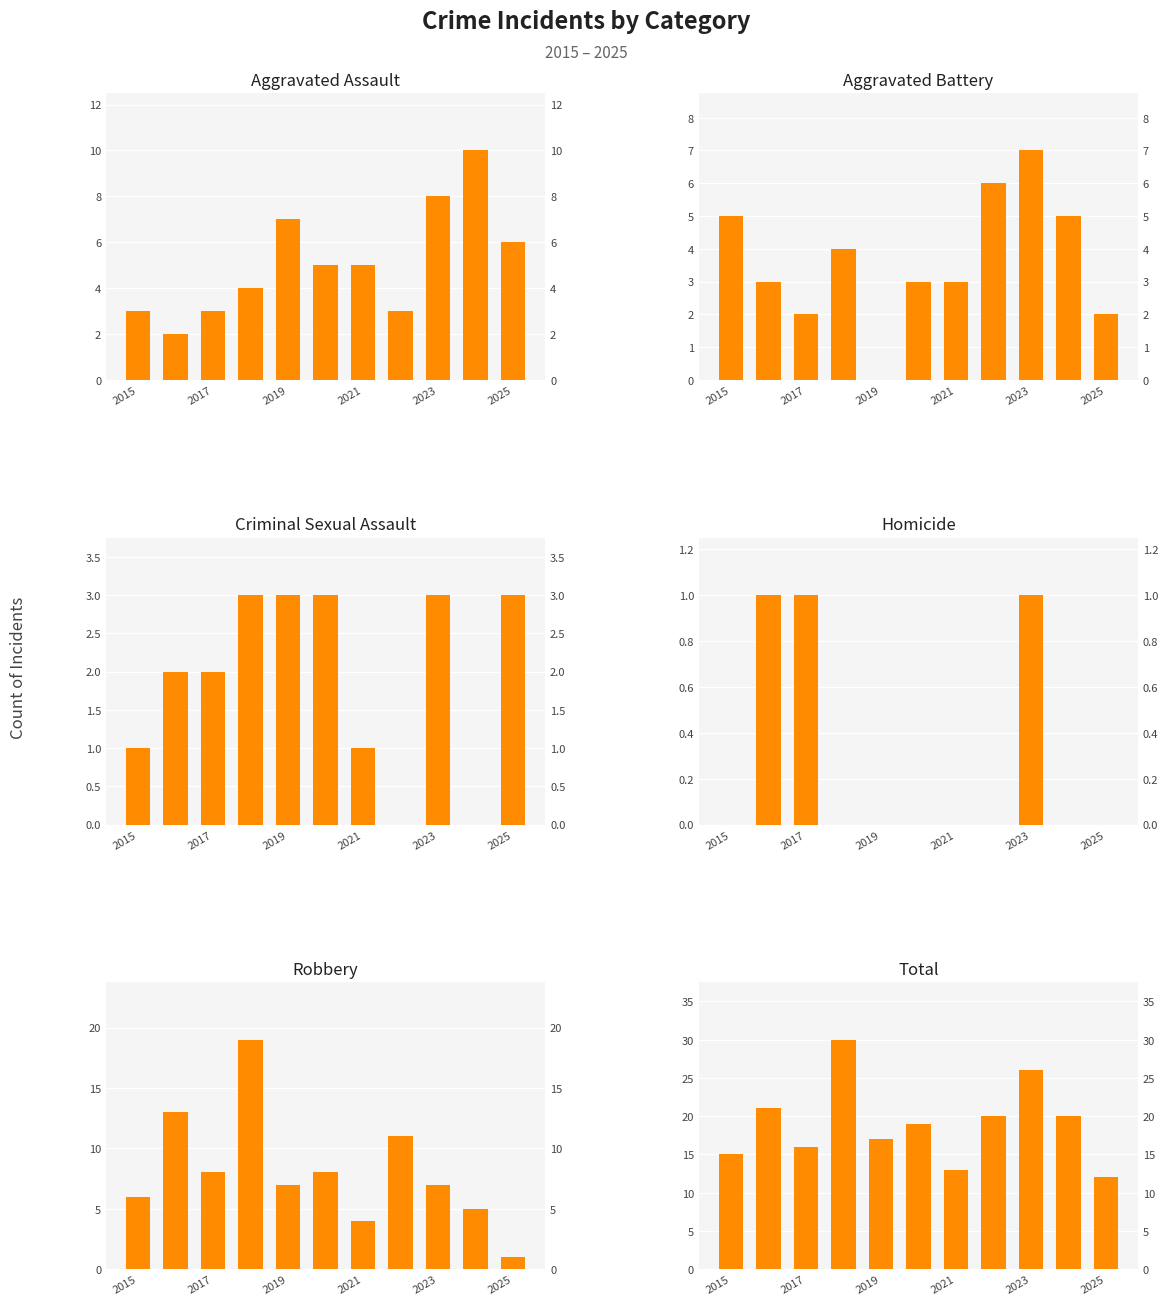

Which series changed the most between 2015 and 2017?

Aggravated Battery